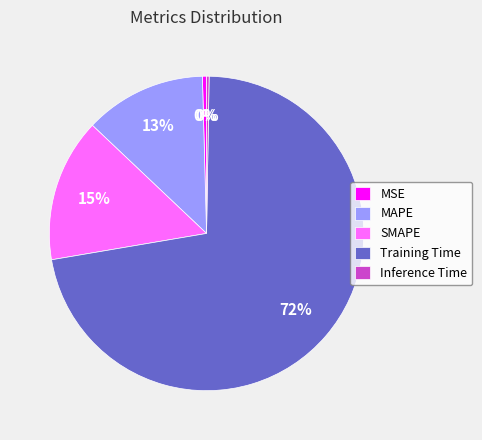

To the nearest percent, what portion does Training Time represent?

72%